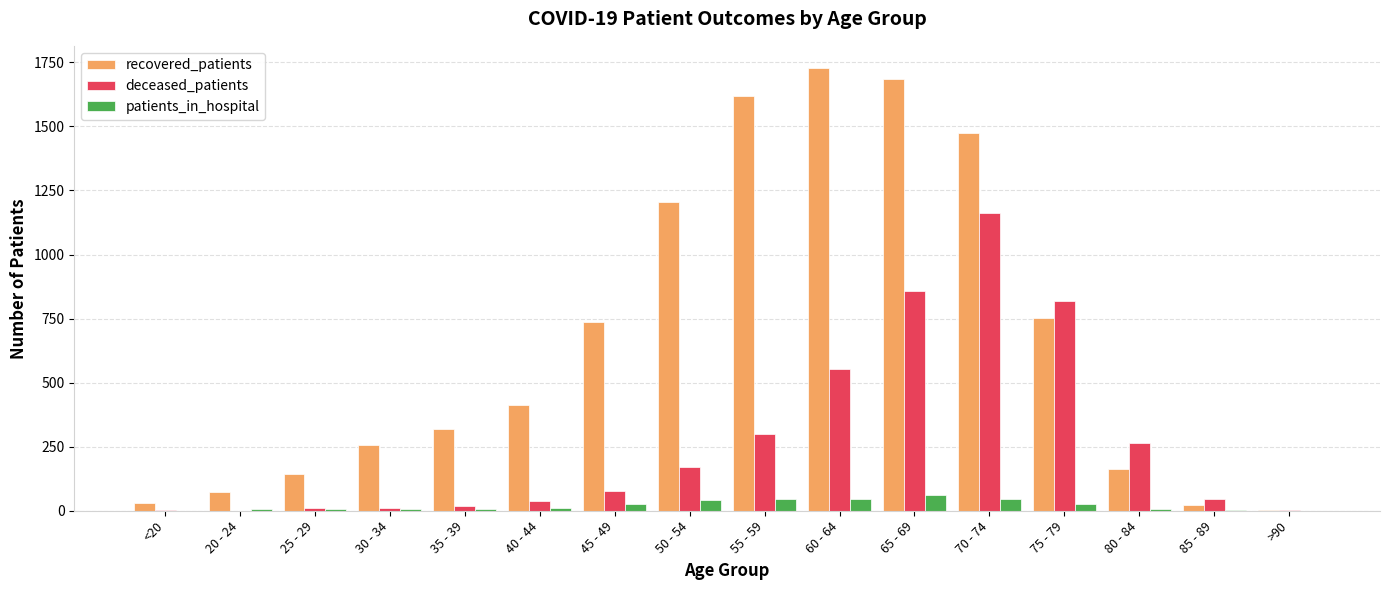

What are all the series names shown in the legend?

recovered_patients, deceased_patients, patients_in_hospital